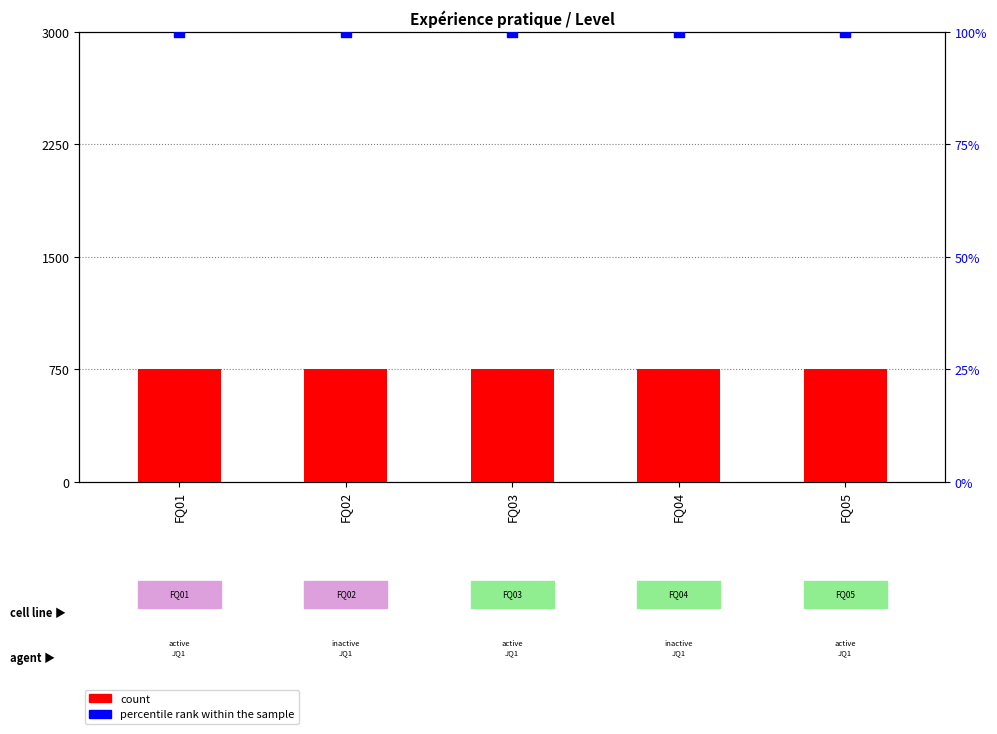

At how many categories does at least one series exceed 553?

5